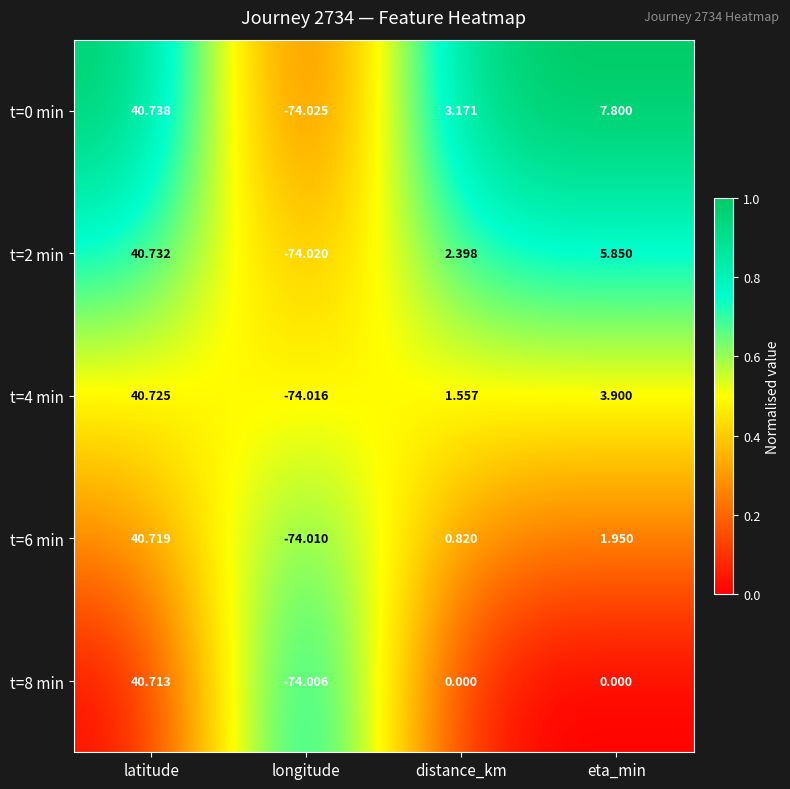

Which series has the largest total across all categories?

t=0 min